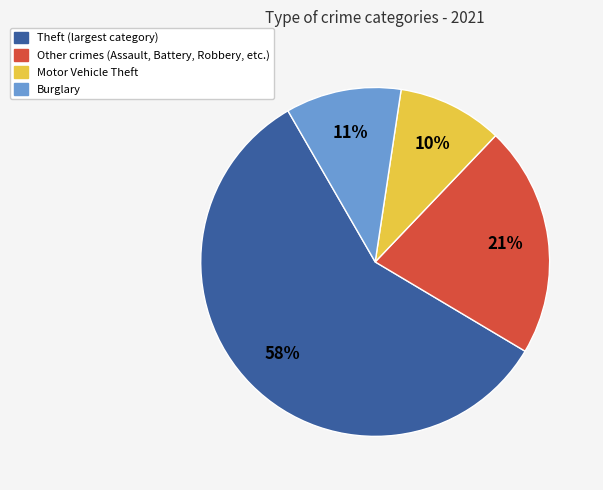

To the nearest percent, what is the difference between the largest and smallest slice percentages?

48%